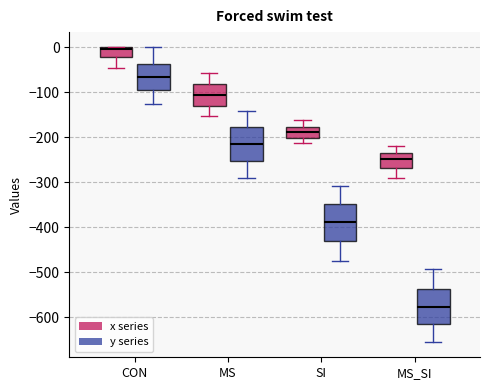

Reading left to right, read every box against the y-axis: the position of its median line, the range the box covers, and the ends of its whiskers. The values are not printed on the chart, so give them approximately, as read against the axis.

CON (x series): median 0 (just below the box's upper edge), box -20 to 0, whiskers -50 to 0
CON (y series): median -70, box -90 to -40, whiskers -130 to 0
MS (x series): median -110, box -130 to -80, whiskers -150 to -60
MS (y series): median -220, box -250 to -180, whiskers -290 to -140
SI (x series): median -190, box -200 to -180, whiskers -210 to -160
SI (y series): median -390, box -430 to -350, whiskers -470 to -310
MS_SI (x series): median -250, box -270 to -230, whiskers -290 to -220
MS_SI (y series): median -580, box -620 to -540, whiskers -660 to -490